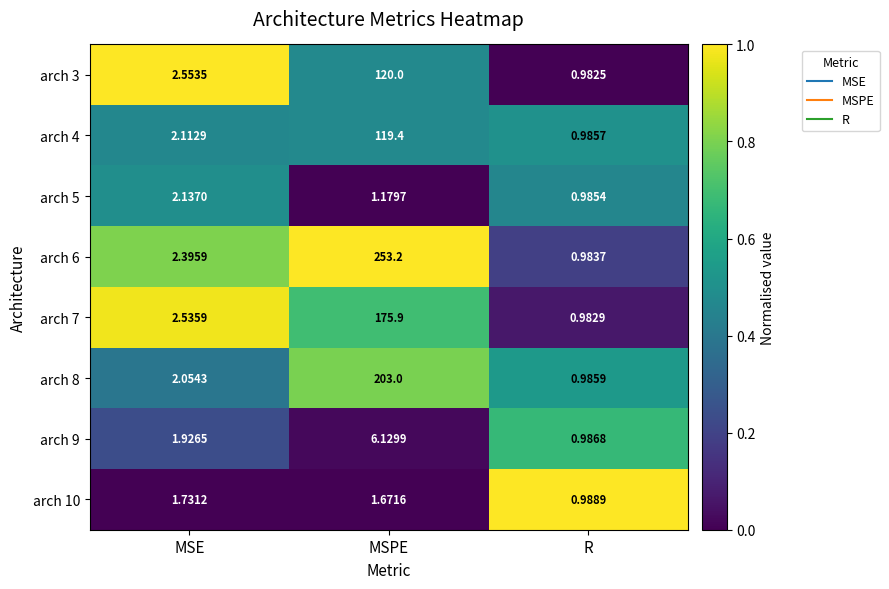

Where is arch 6 nearest to the value 127?

MSE